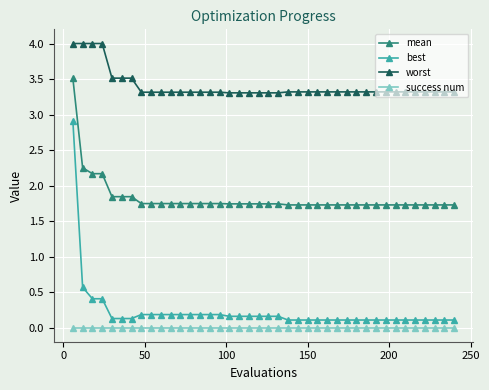

Does the chart have visible grid lines?

Yes